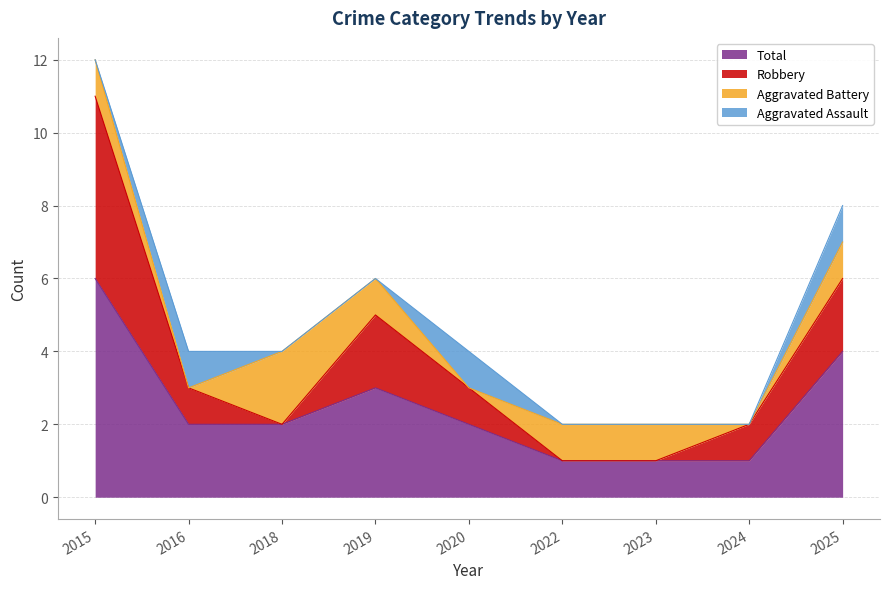

What is the minimum value shown in the chart?

1